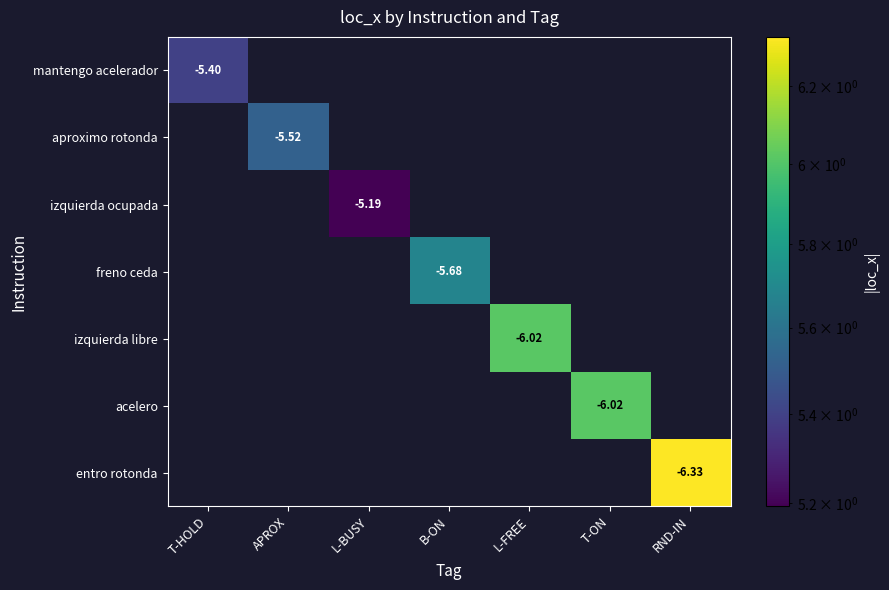

At how many categories does at least one series exceed 3?

7